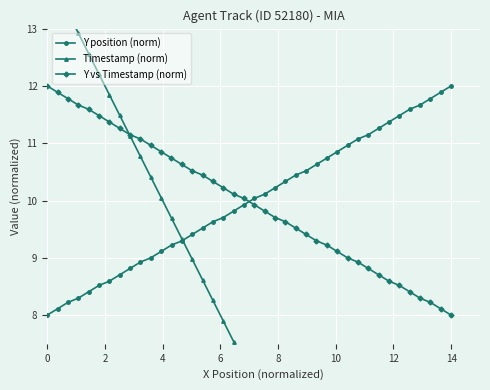

Is it true that Timestamp (norm) equals 8.6 at 14?

False